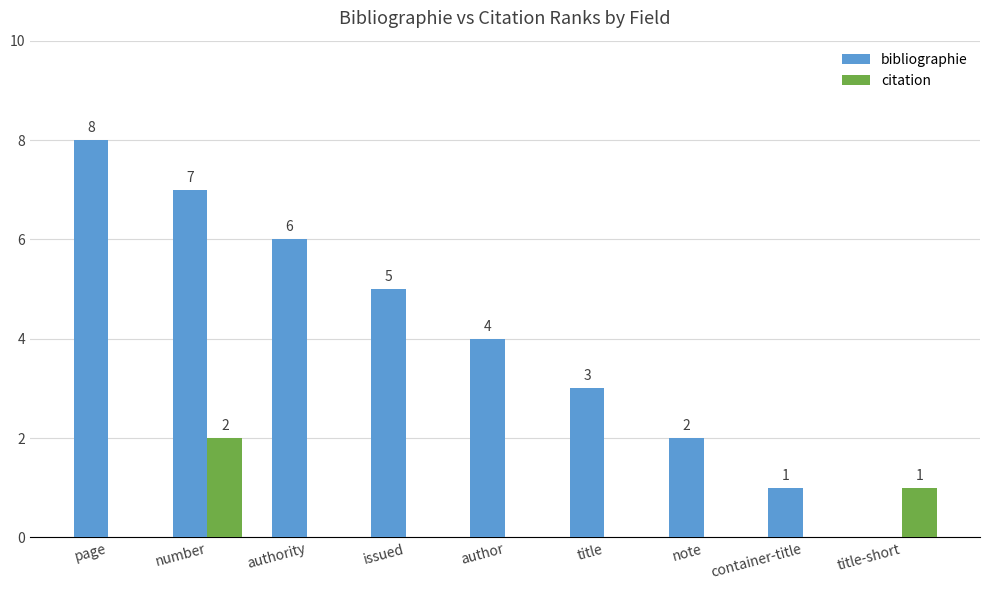

At which category is the sum across all series the highest?

number